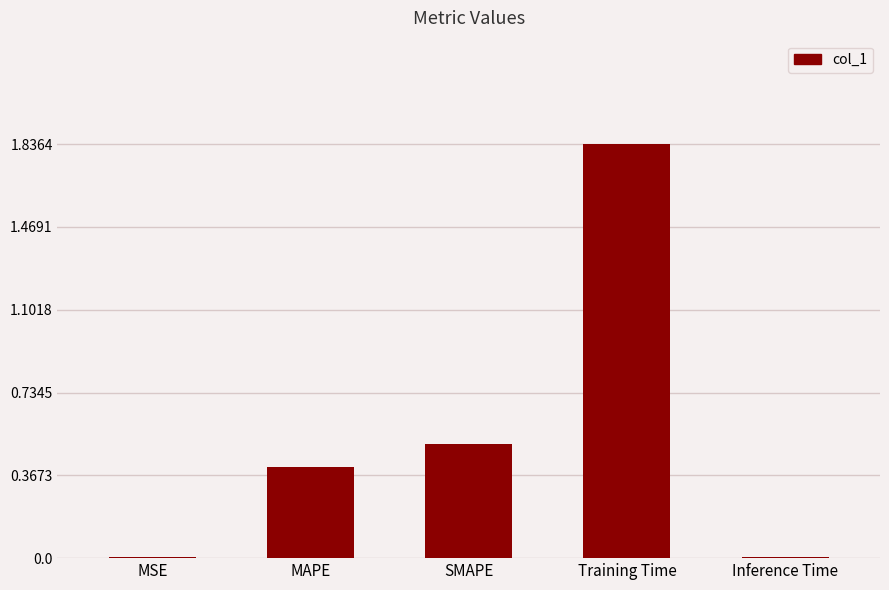

What is the sum of all values?

2.8